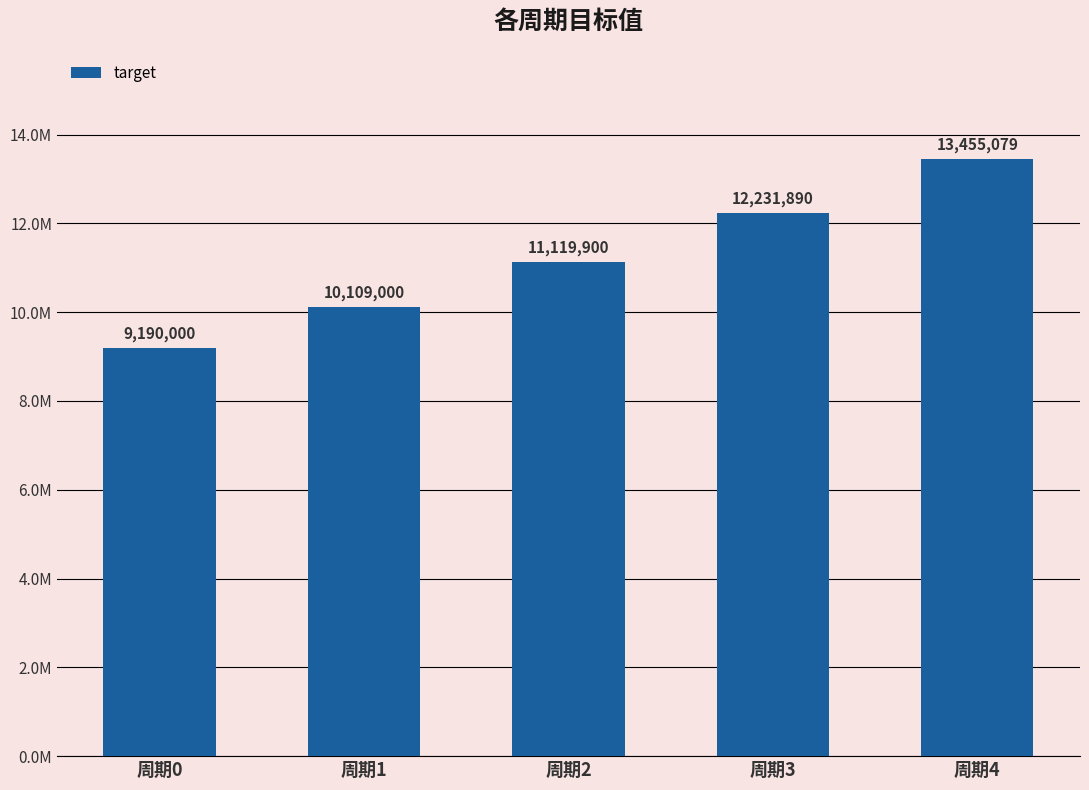

Rank the categories by value from highest to lowest.

周期4, 周期3, 周期2, 周期1, 周期0